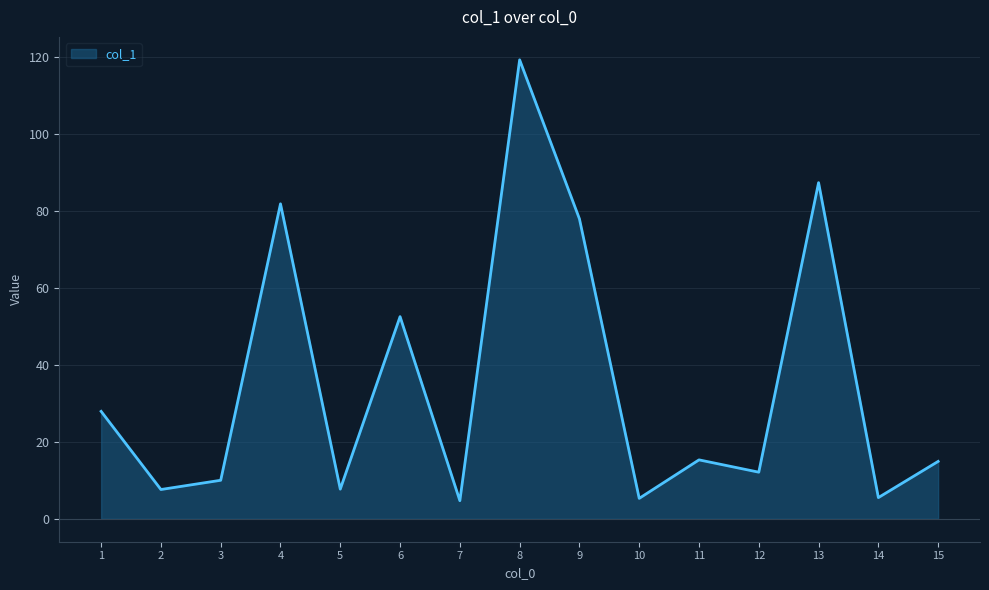

What is the maximum value shown in the chart?

119.2